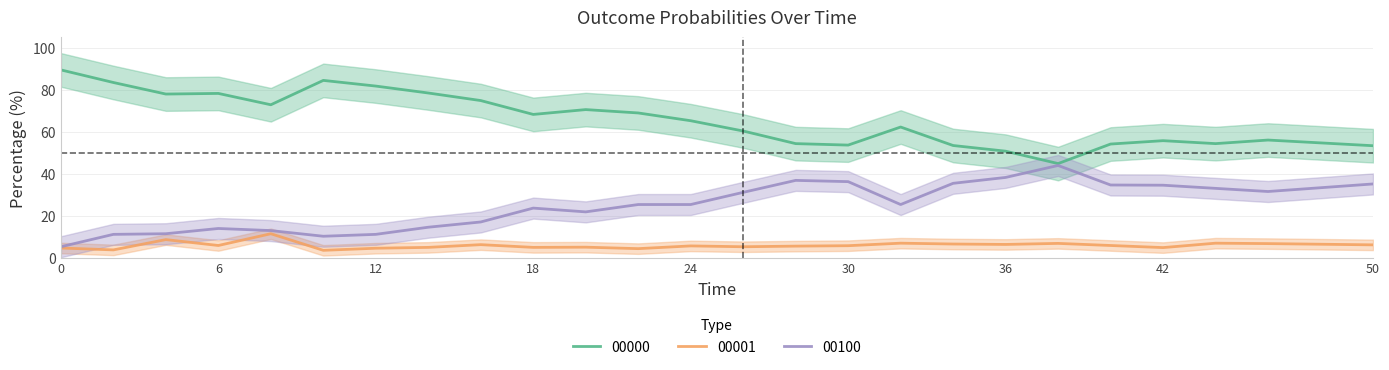

Rank the series by their maximum value, from lowest to highest.

00001, 00100, 00000